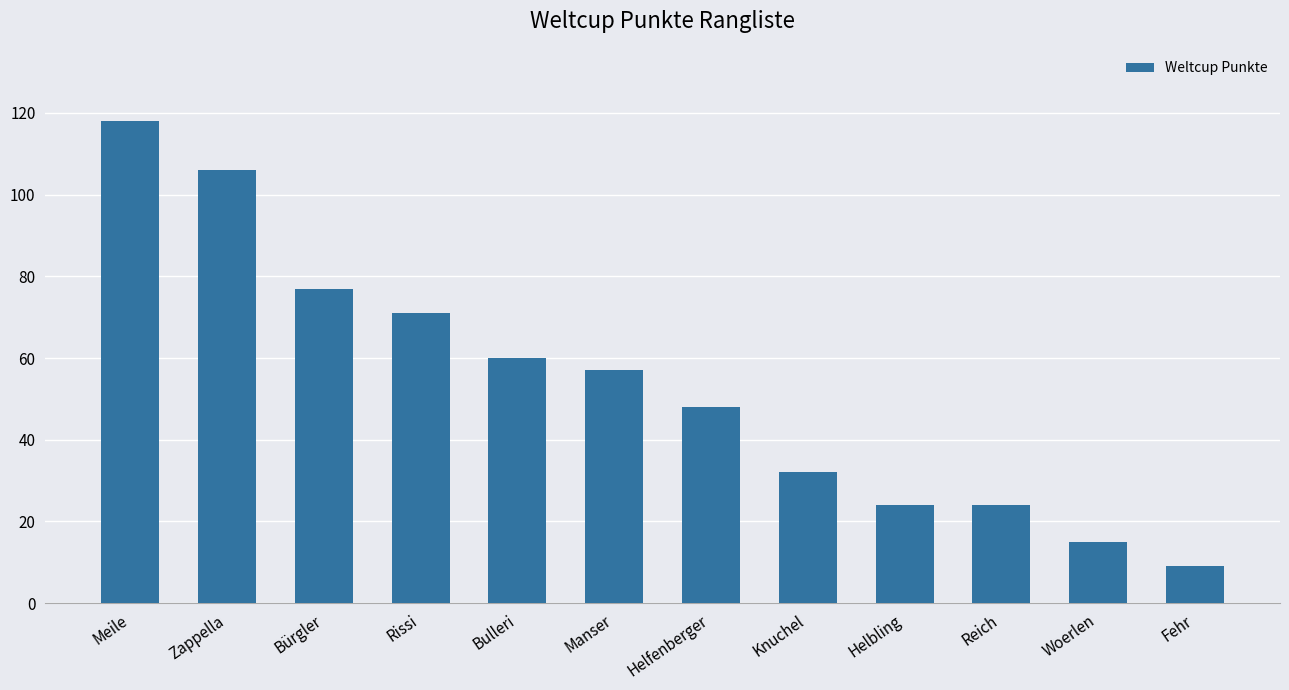

What is the label of the 4th bar from the left?

Rissi